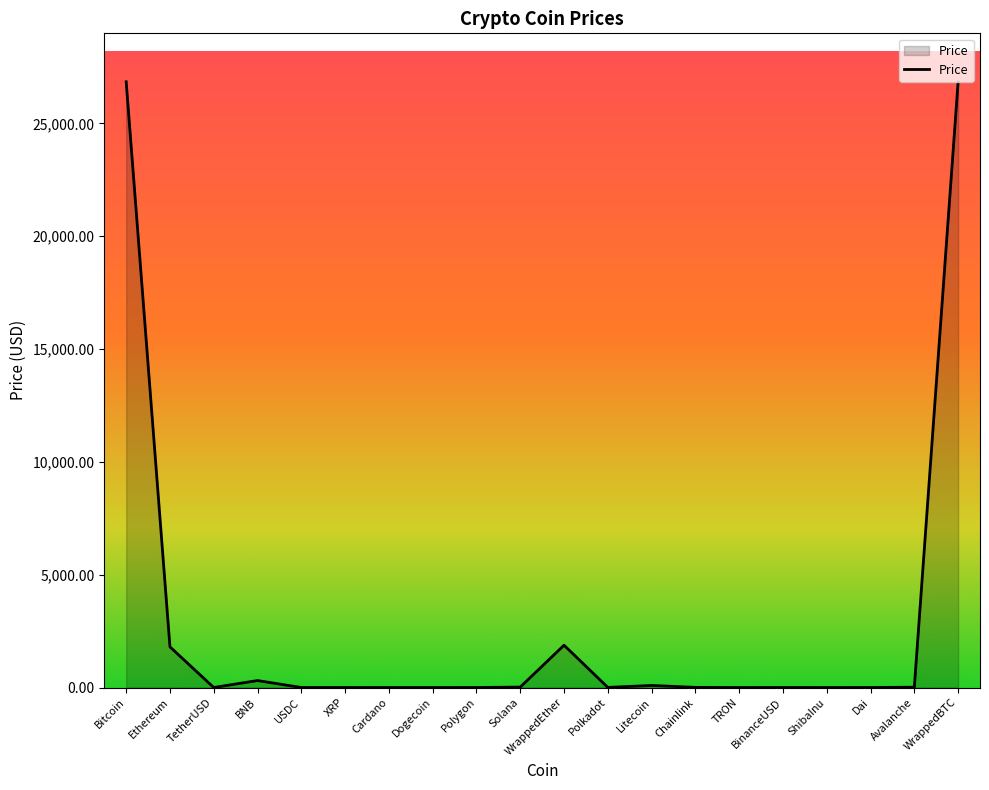

What is the difference between the maximum and minimum values?

26847.6